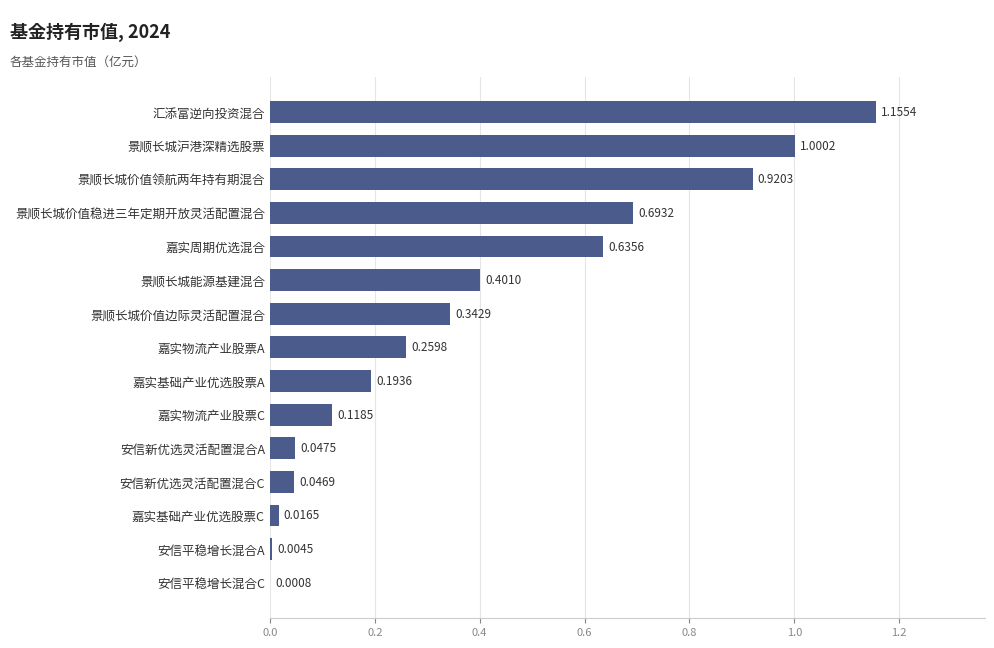

What is the sum of all values?

5.8